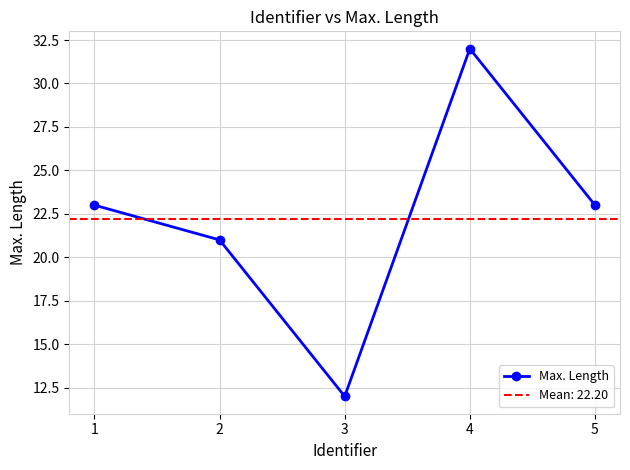

Which has a higher value, 4 or 2?

4